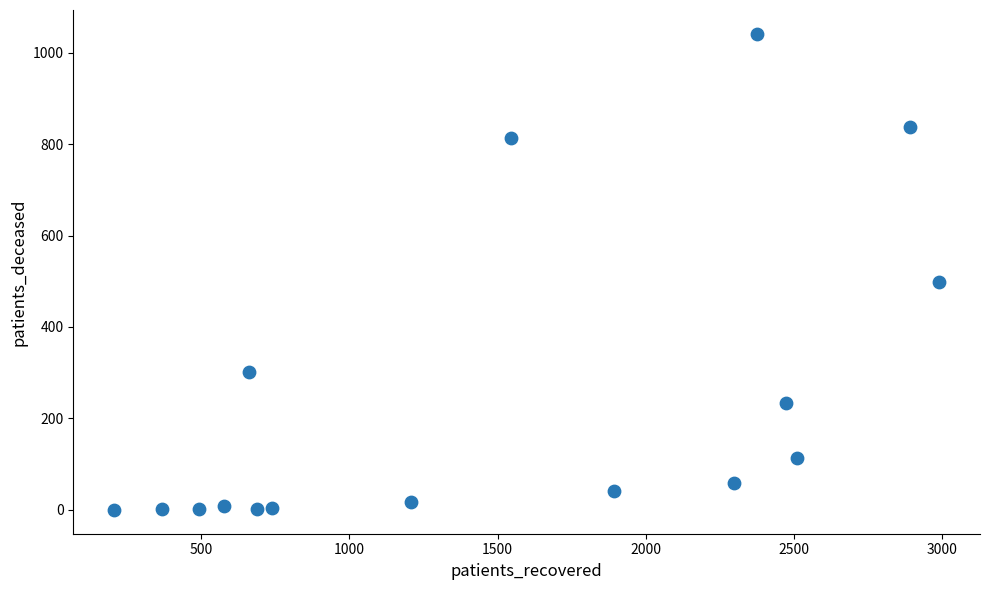

What is the range of Y values (max minus min)?

1041